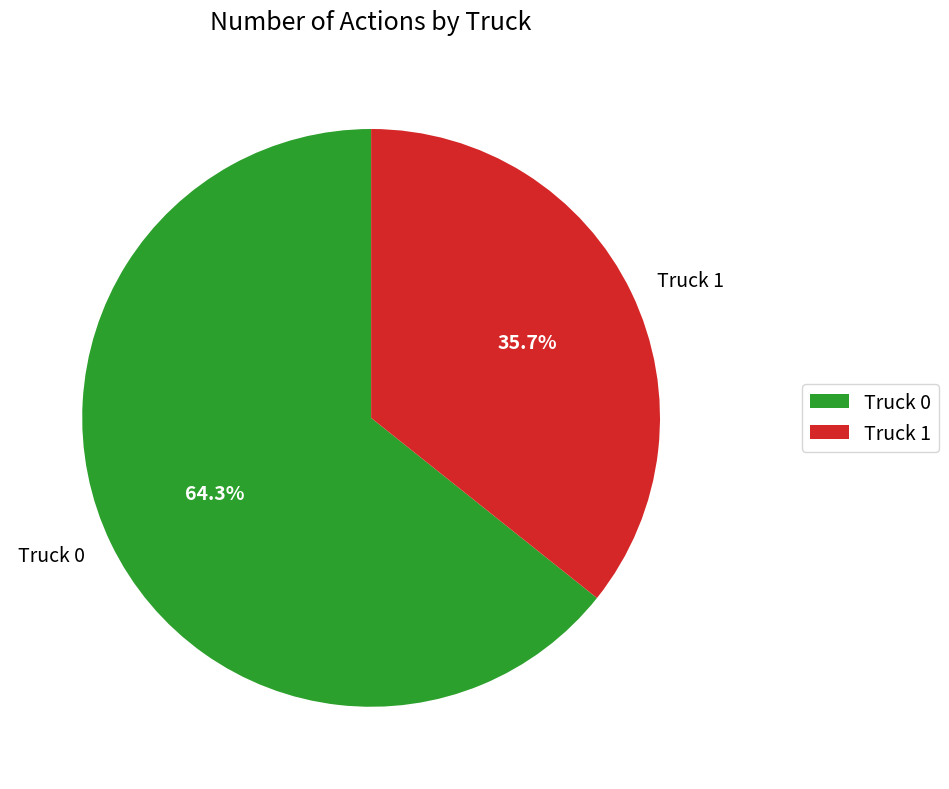

To the nearest percent, what is the difference between the Truck 0 and Truck 1 slice percentages?

29%